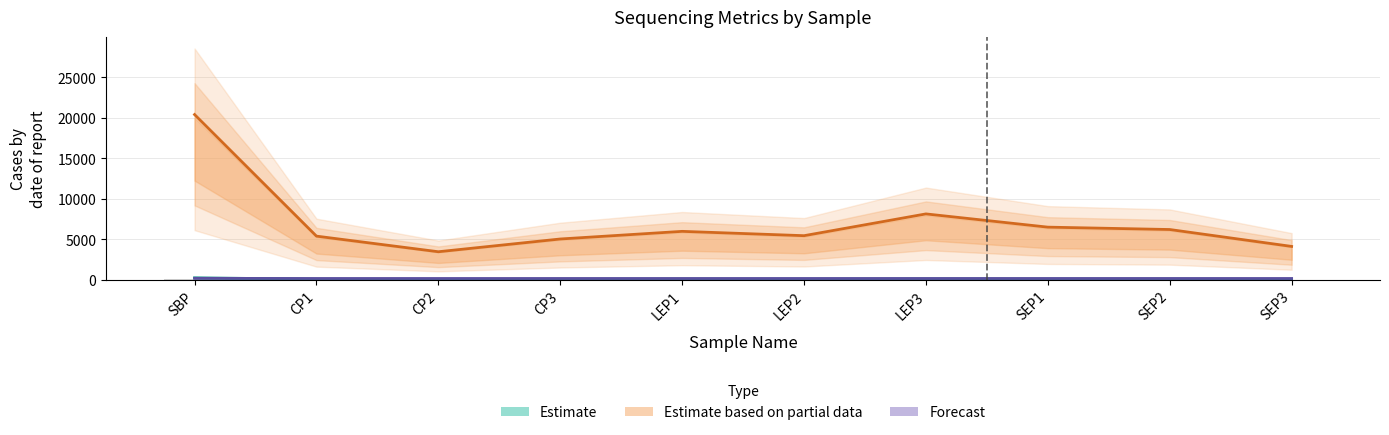

What is the approximate value of Forecast (avgLength) at CP3?

154.0